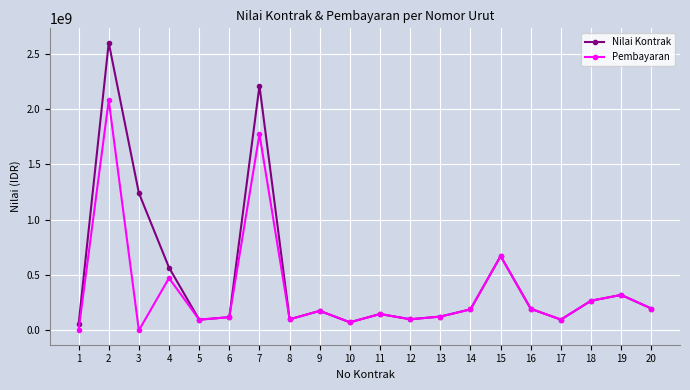

At which label is Nilai Kontrak closest to 1326850500?

3